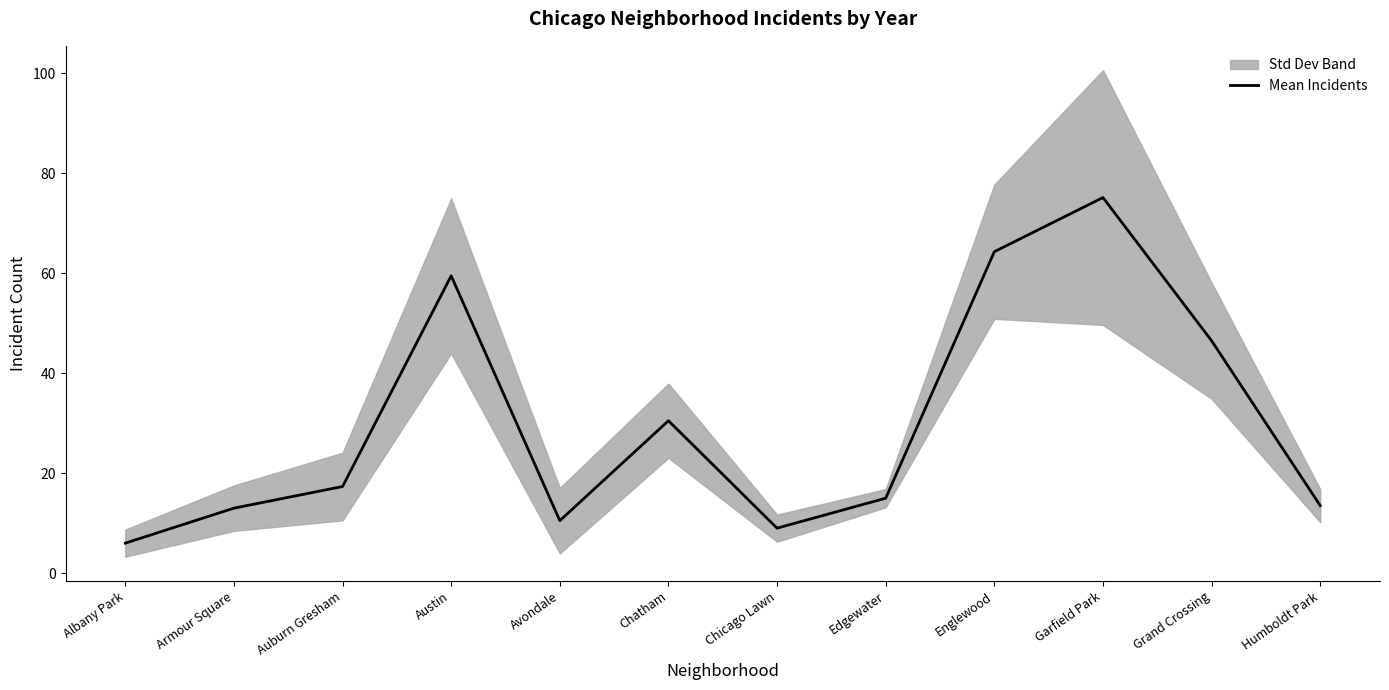

What is the difference between the values at Englewood and Edgewater?

49.3